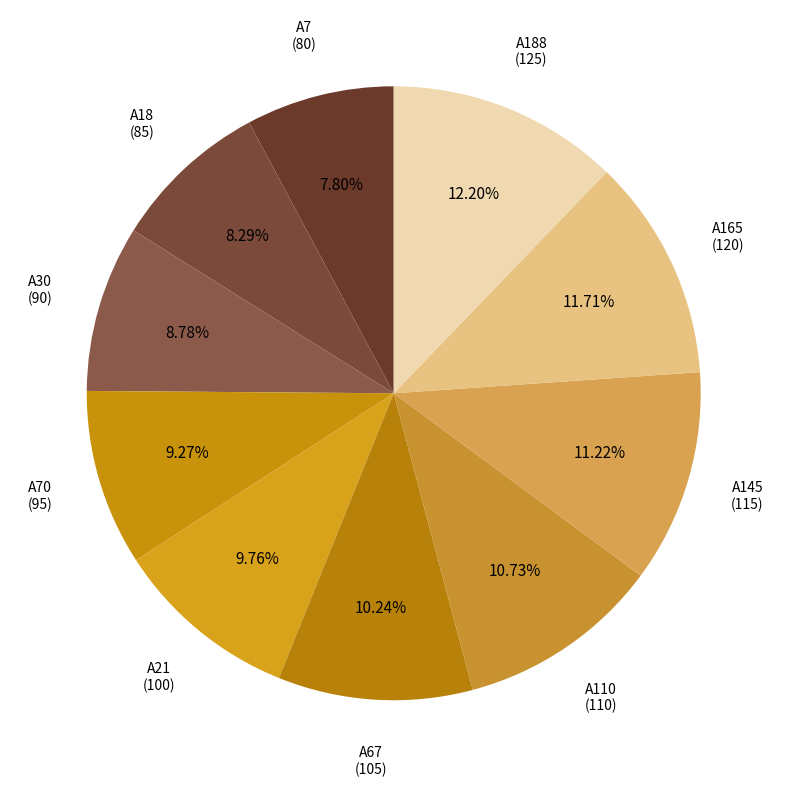

Does any single category account for the majority?

No